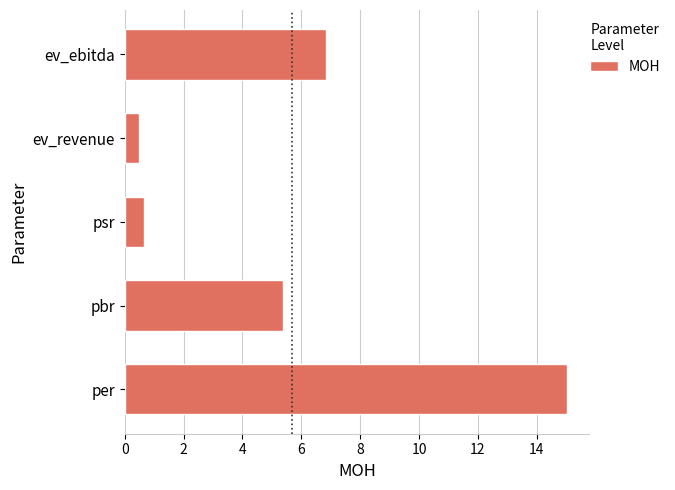

Which label corresponds to the smallest value in the chart?

ev_revenue